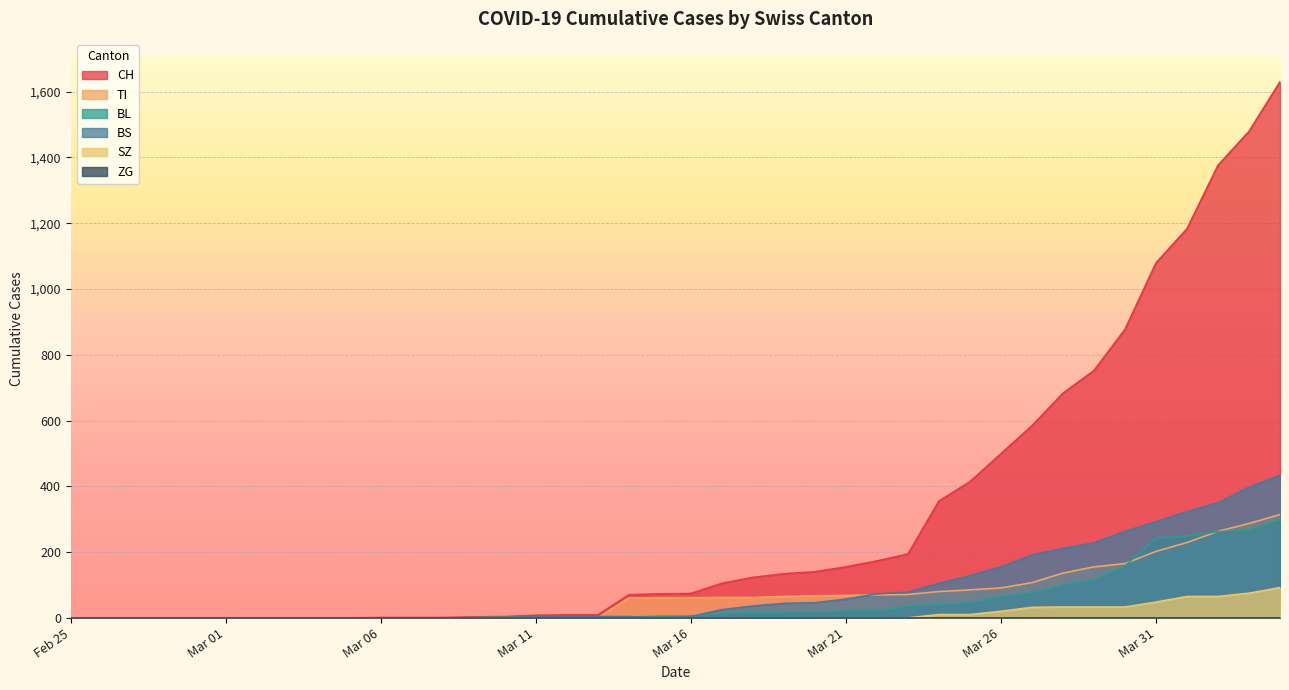

What is the difference between the maximum and minimum values in the SZ series?

92